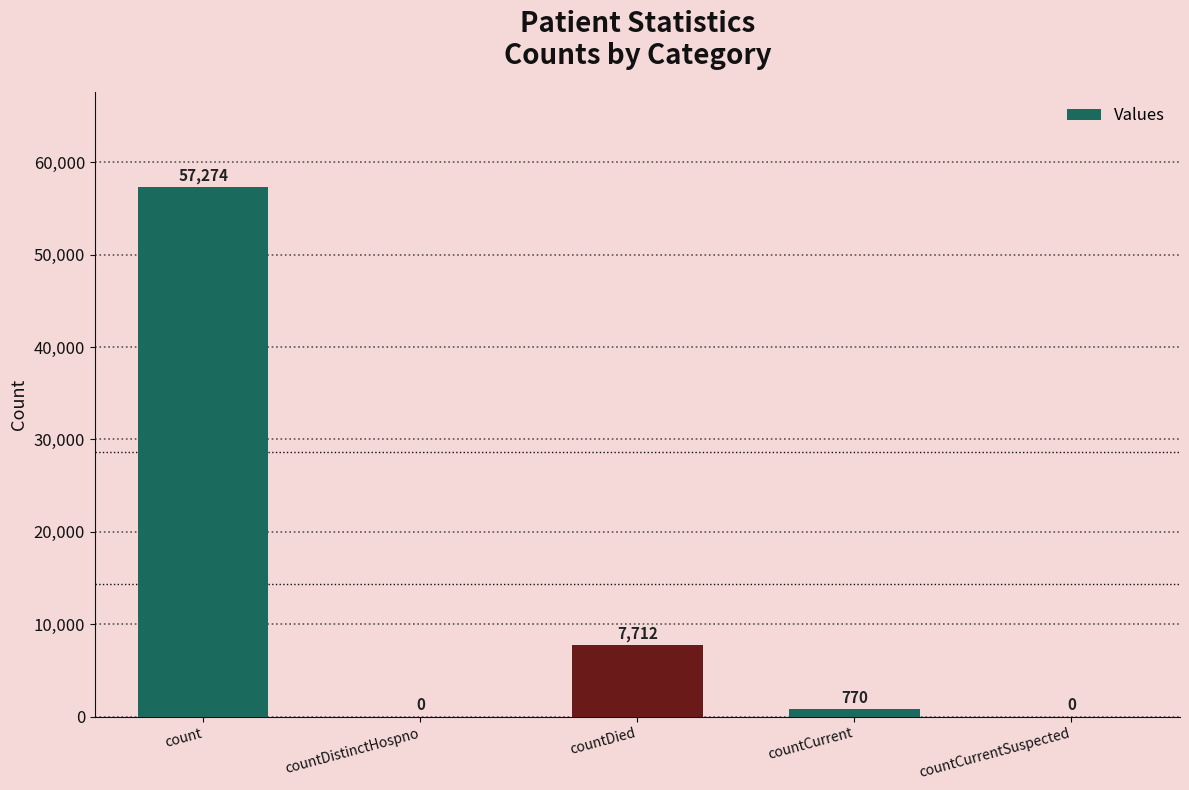

Does the chart contain stacked bars?

No